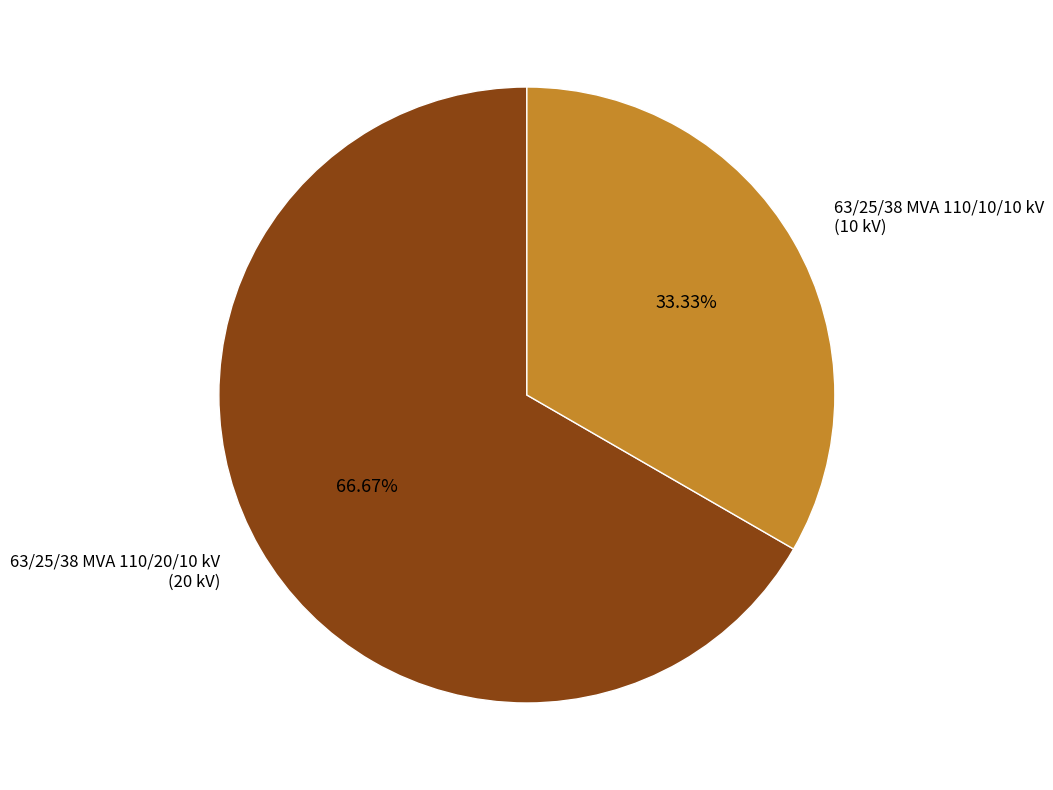

To the nearest percent, what is the difference between the largest and smallest slice percentages?

33%